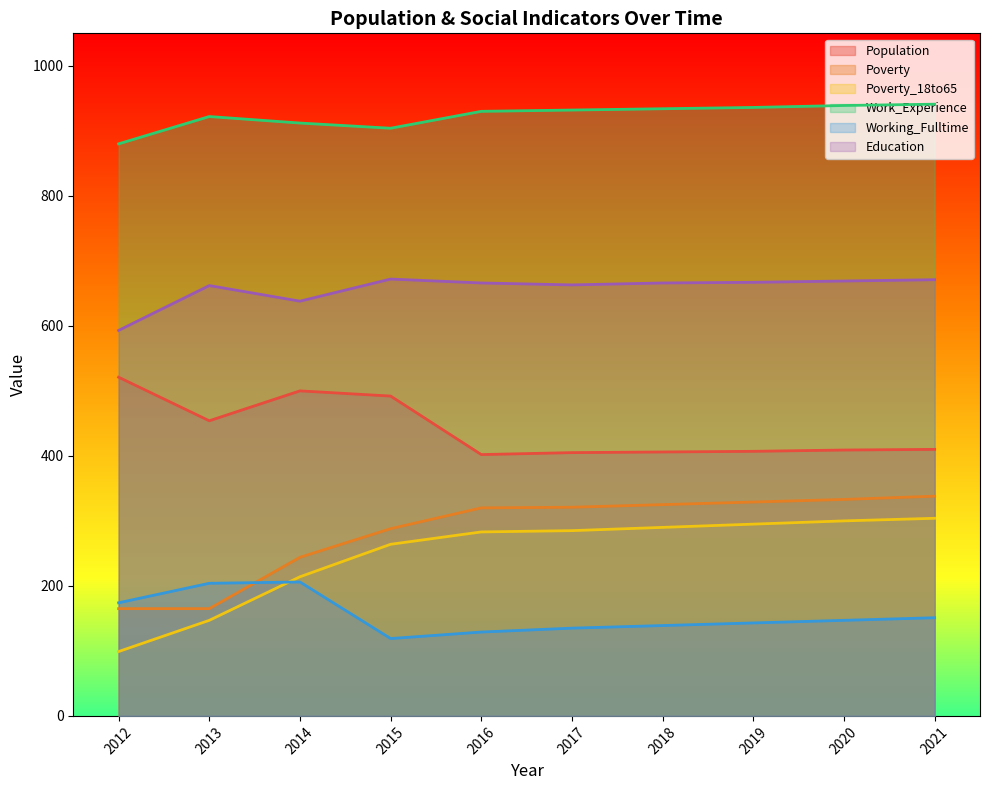

True or false: Education has a value of 792 at 2012.

False